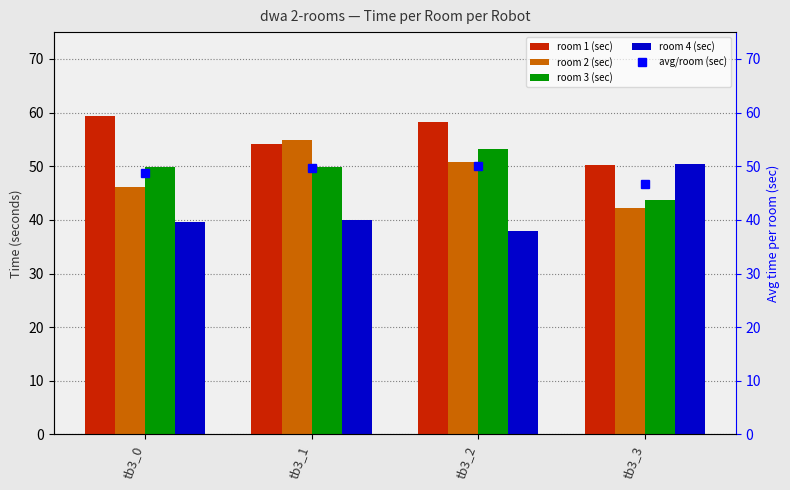

How many distinct data groups are displayed?

5